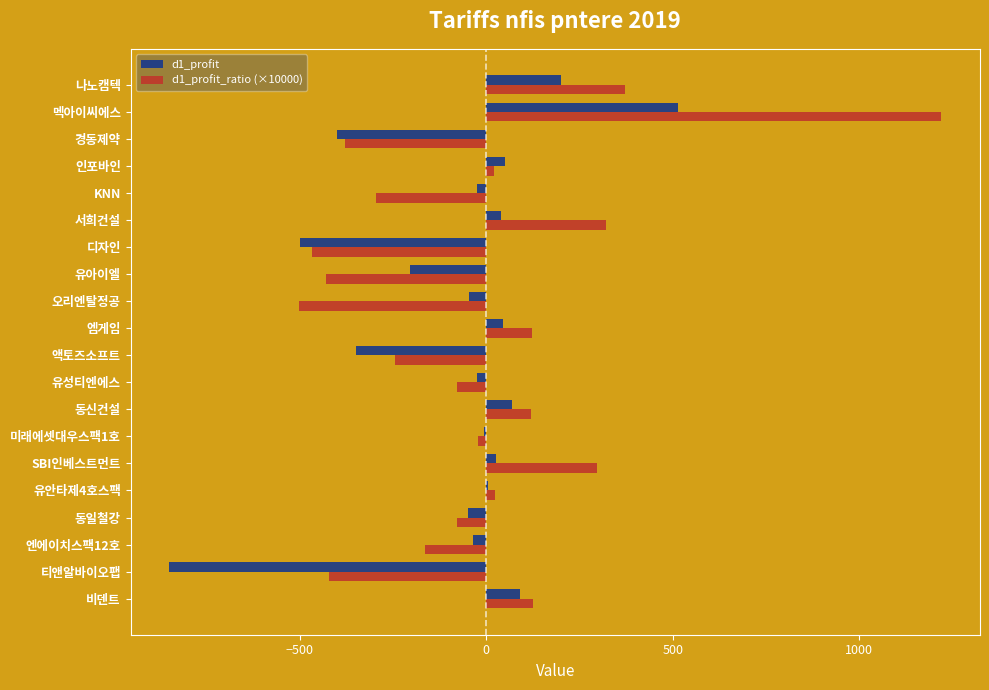

What is the total value across all series at 티앤알바이오팹?

-1271.8